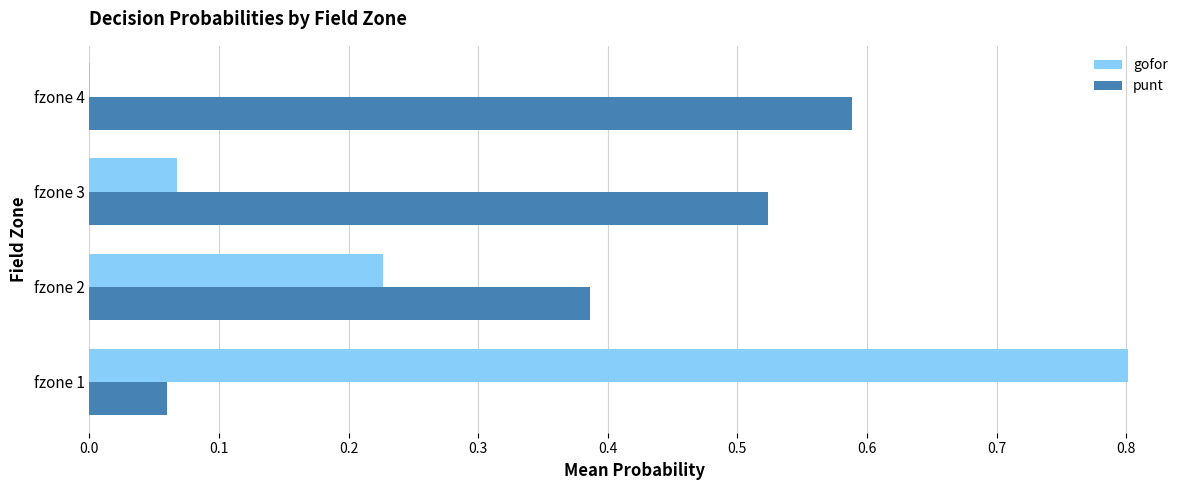

At which category is the sum across all series the highest?

fzone 1